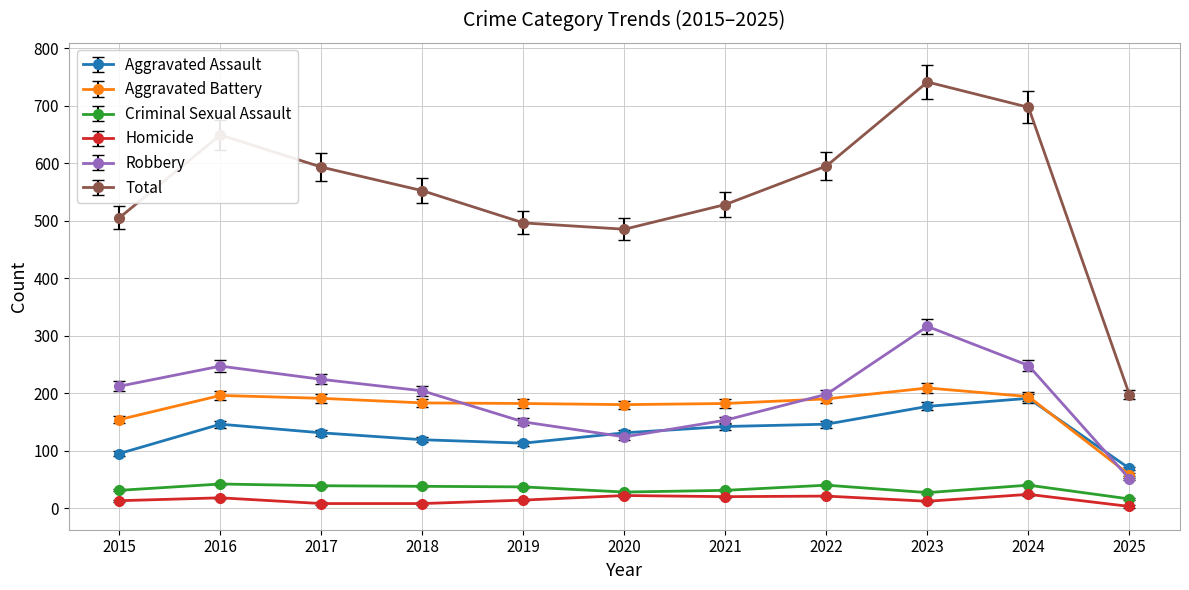

Does the chart have visible grid lines?

Yes